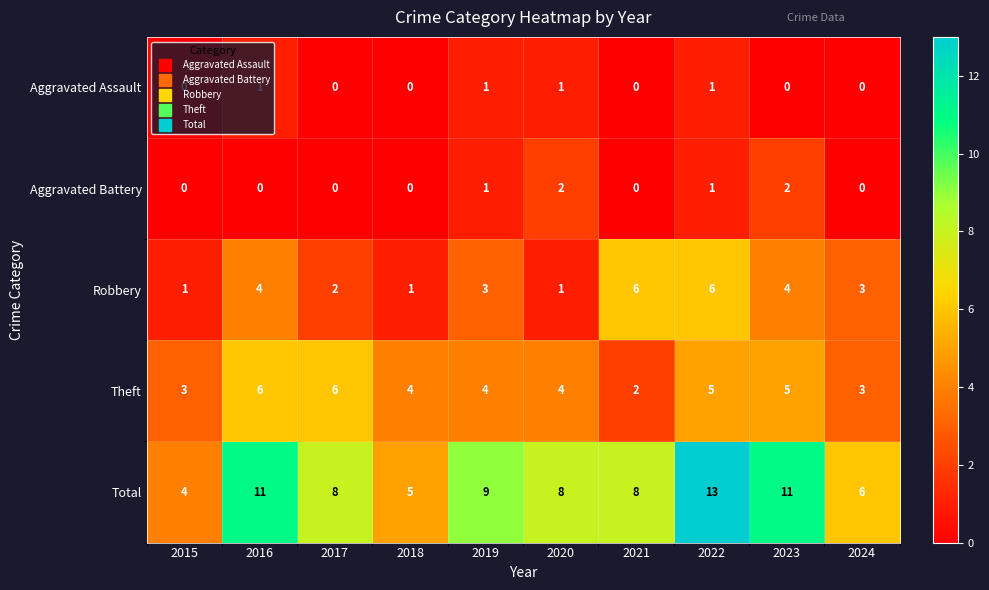

Which series has the largest total across all categories?

Total